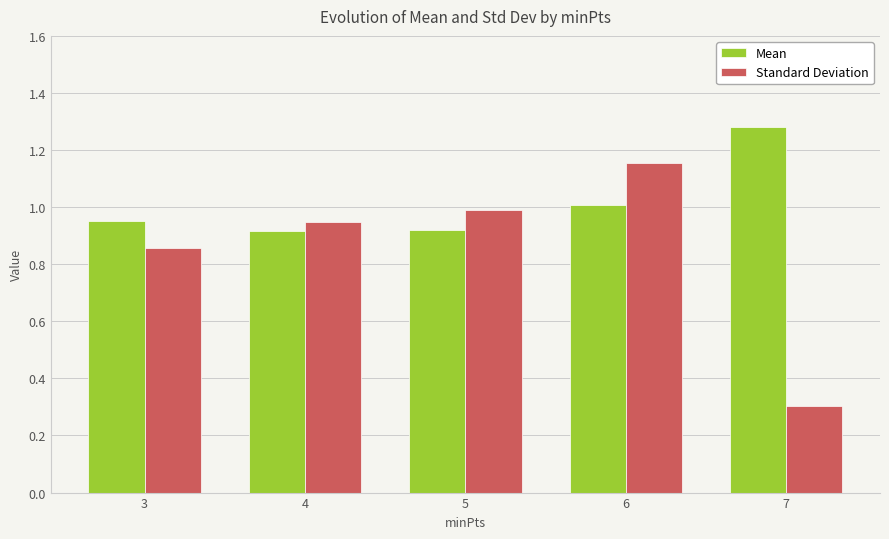

Is the value of Standard Deviation at 3 greater than the value of Mean at 6?

No